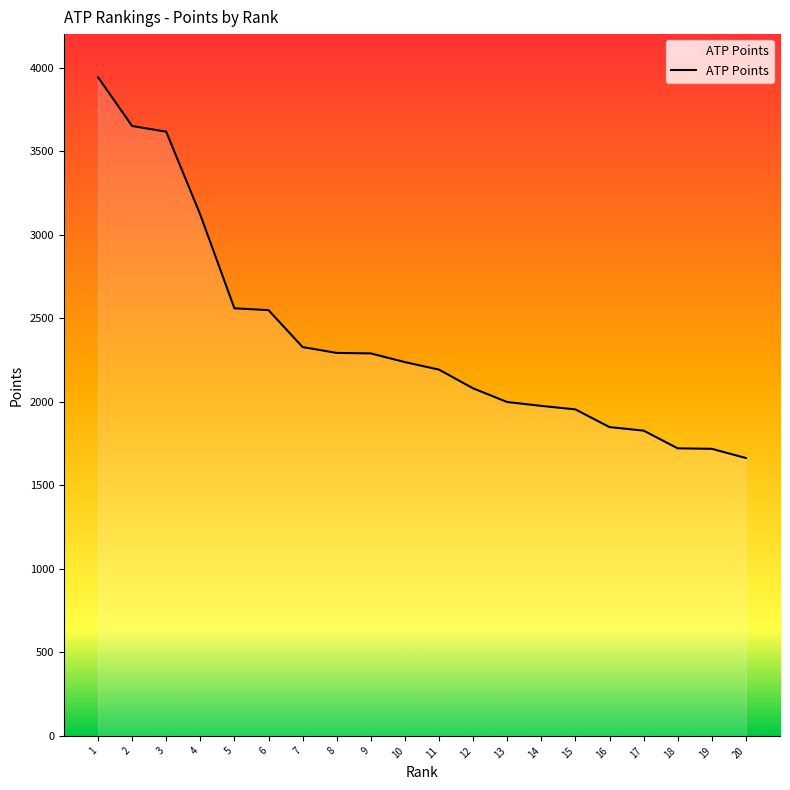

Is it true that the value at 12 is 2080?

True